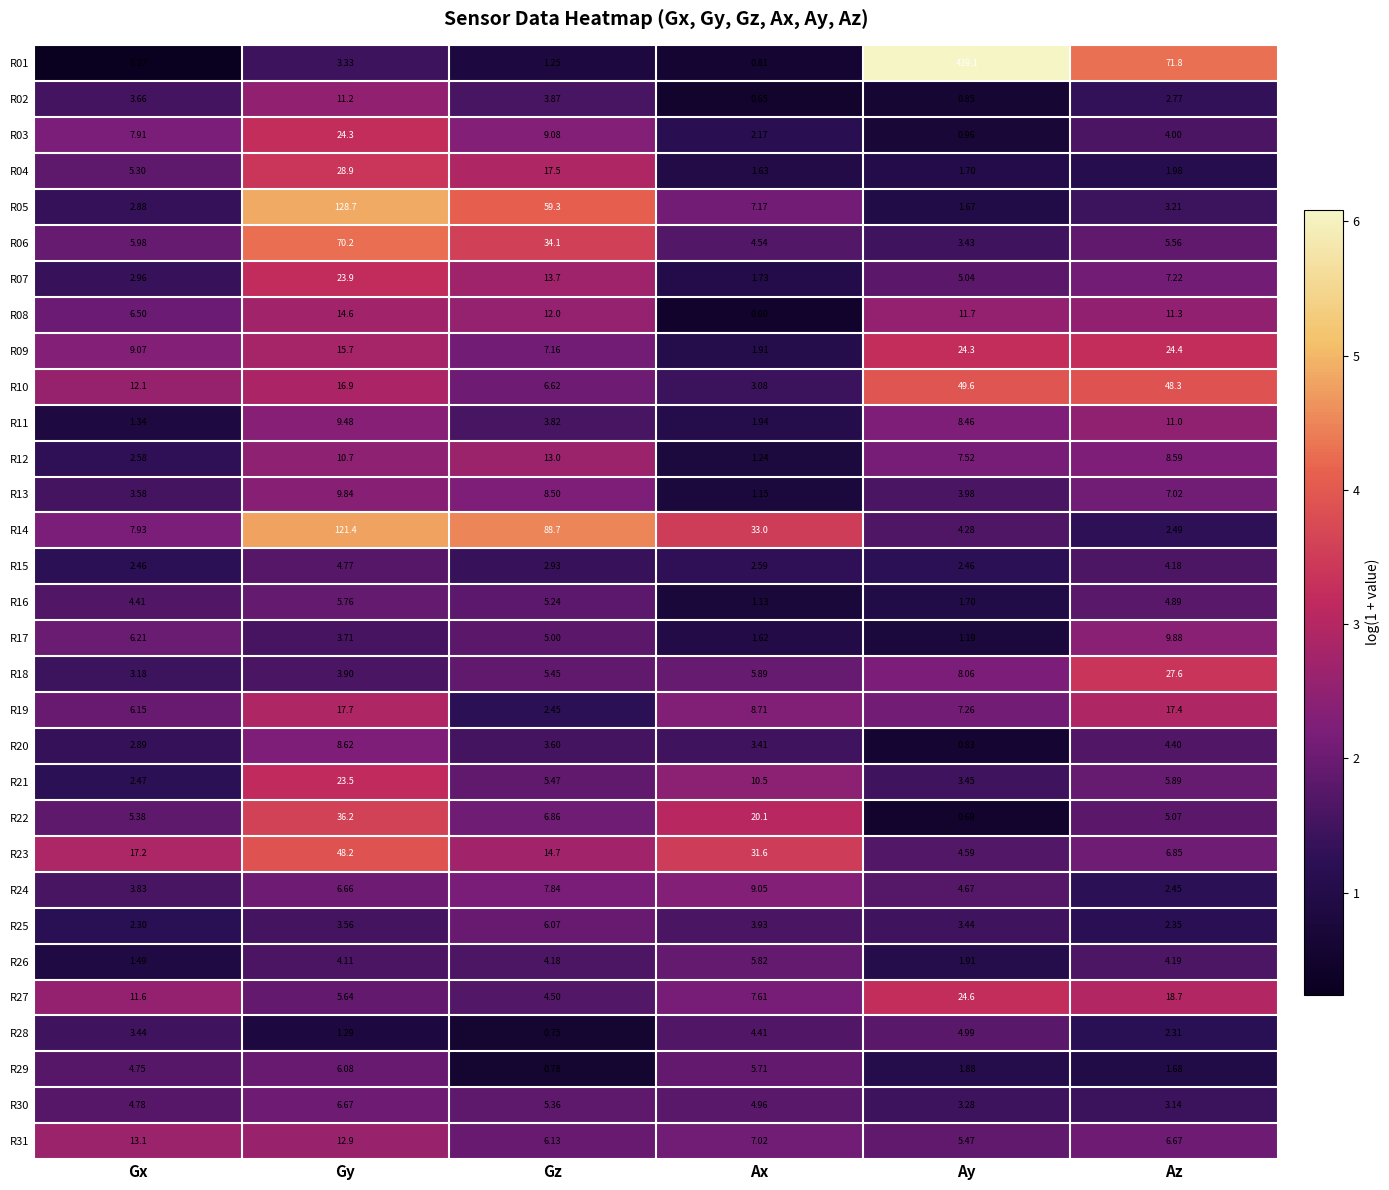

At which label does R14 reach its minimum?

Az